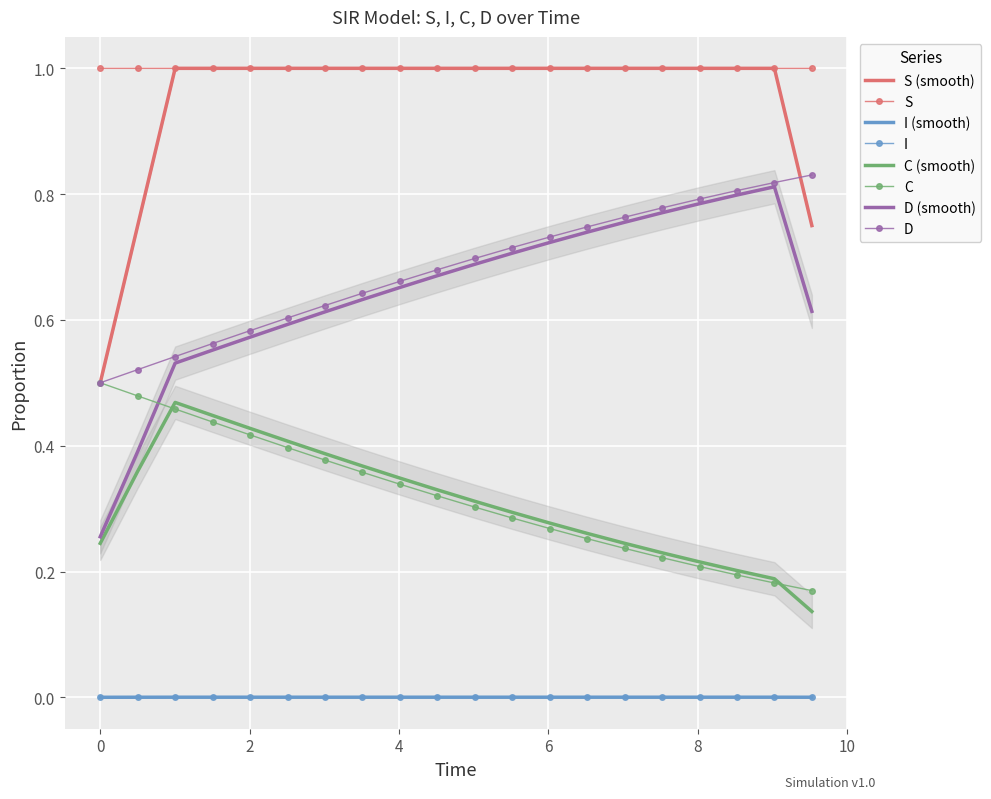

True or false: C and S cross at least once.

False